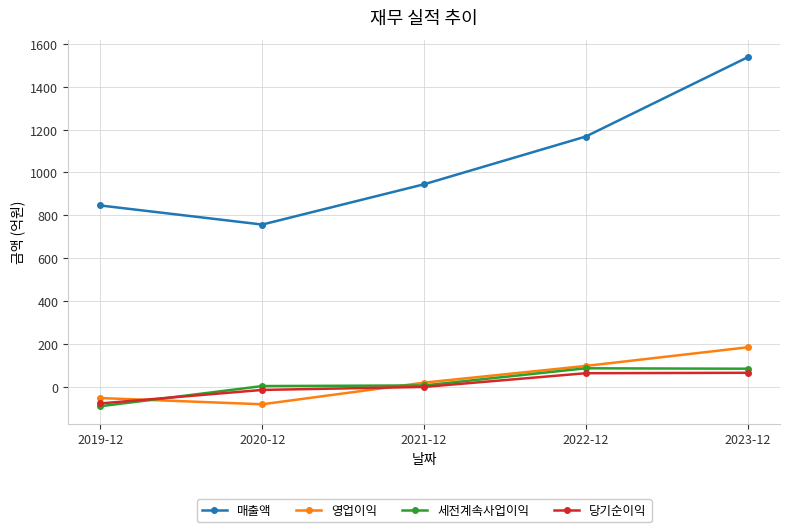

How many data points in 영업이익 are less than 19?

2